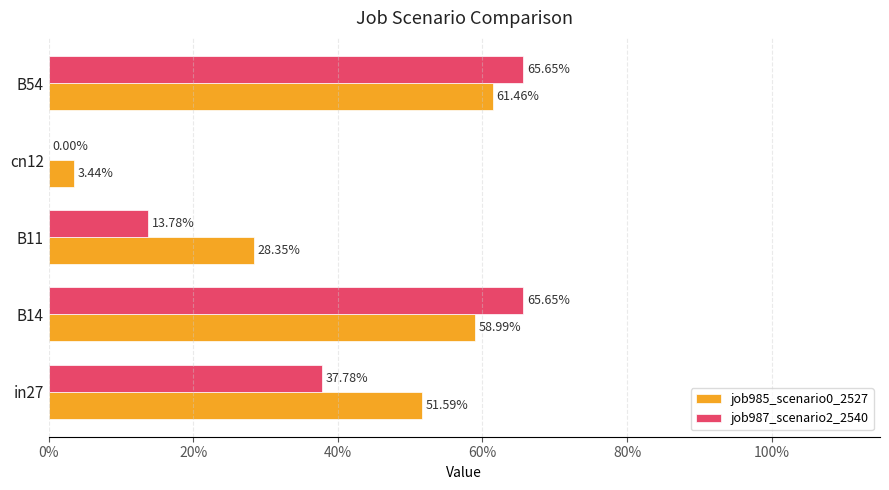

Are the bars grouped side by side (vs. stacked)?

Yes